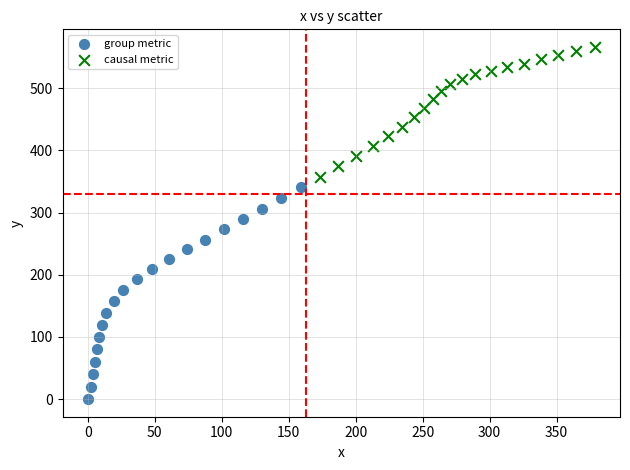

Which series has the largest Y range (max minus min)?

group metric